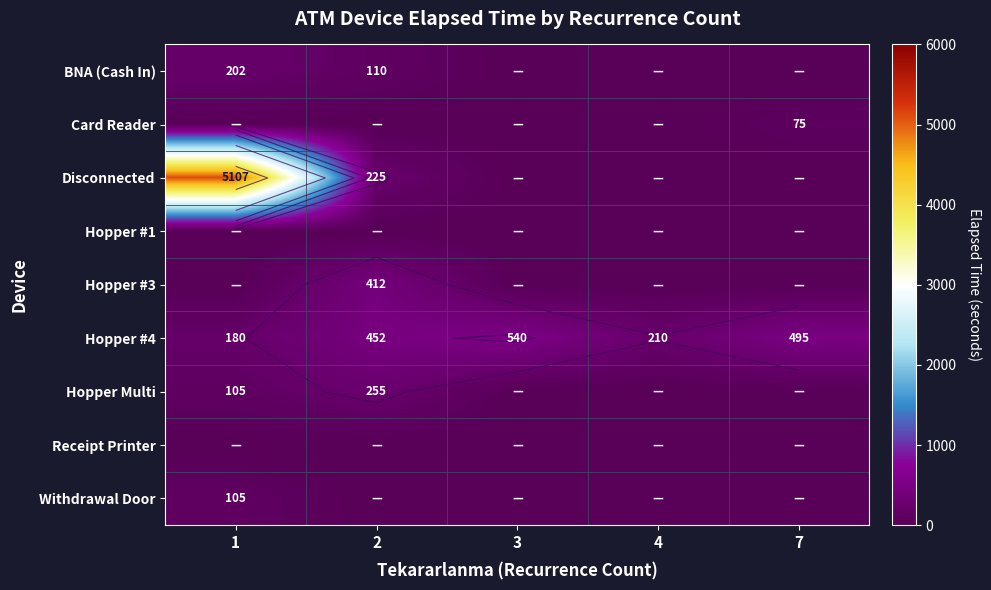

Between 3 and 4, which is larger?

3